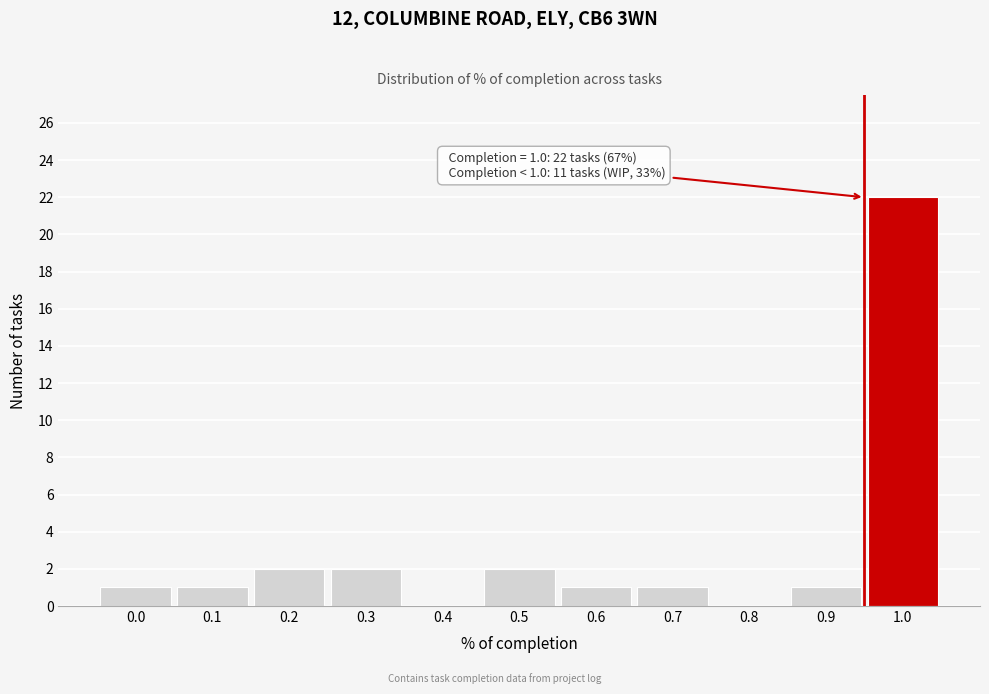

Reading left to right, extract all data points from this chart.

0.0=1	0.1=1	0.2=2	0.3=2	0.4=0	0.5=2	0.6=1	0.7=1	0.8=0	0.9=1	1.0=22